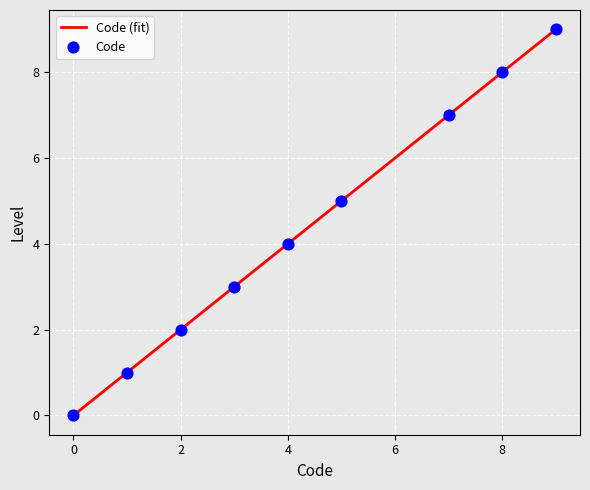

What is the change in value from 5 to 9?

+4